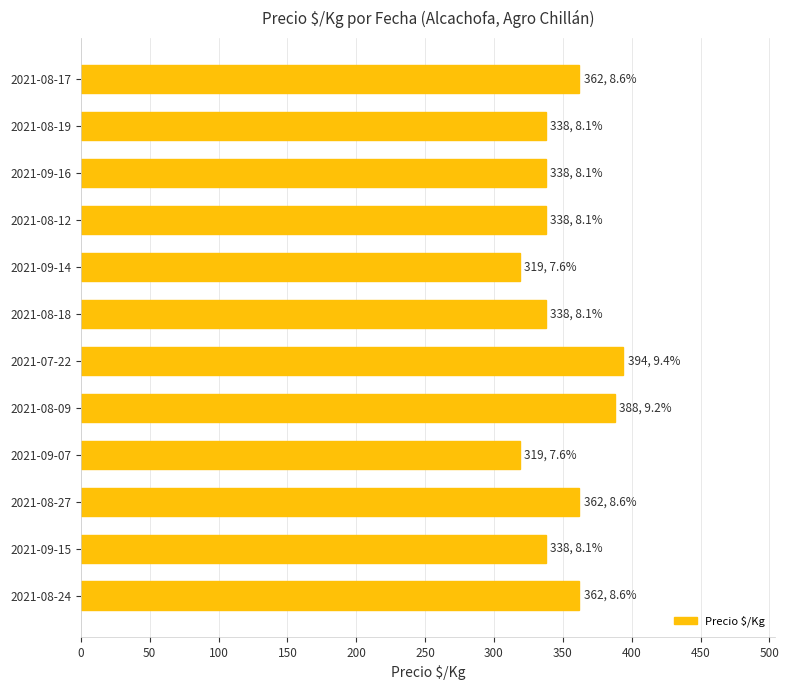

Between 2021-08-09 and 2021-09-14, which is larger?

2021-08-09